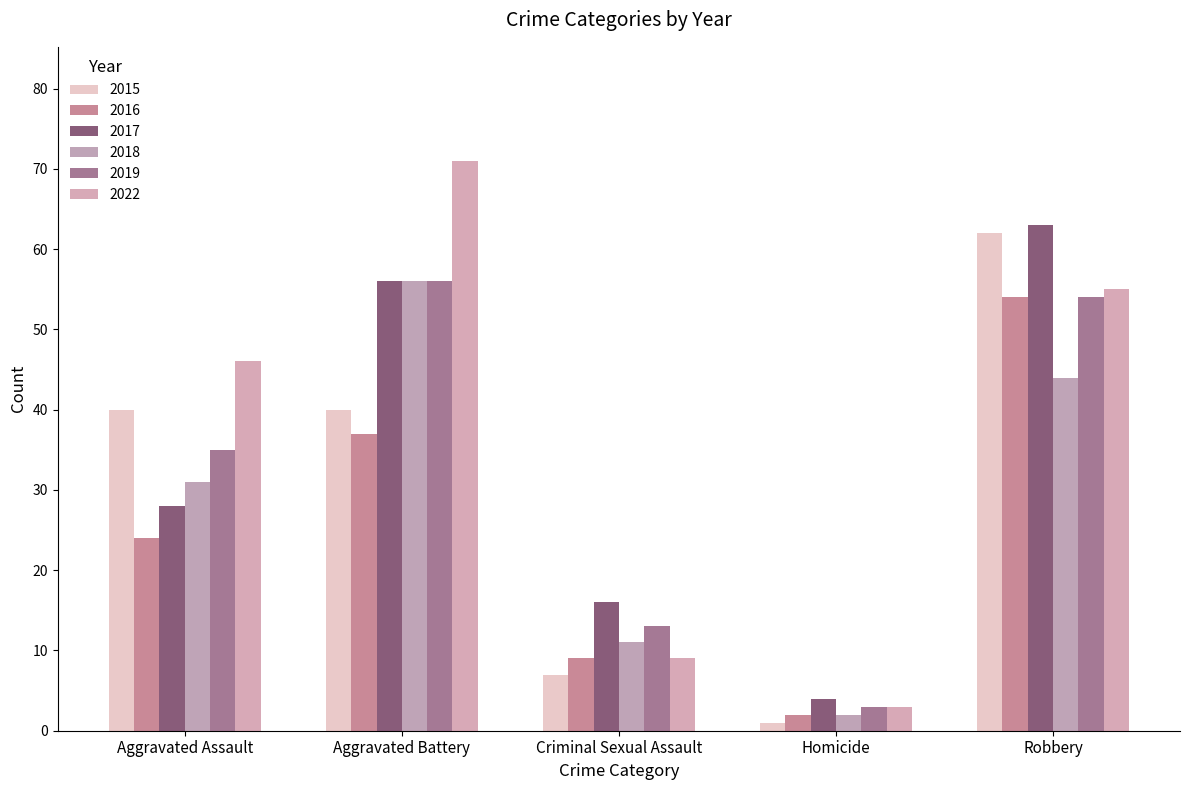

At Aggravated Battery, list the series in order from largest to smallest.

2022, 2017, 2018, 2019, 2015, 2016